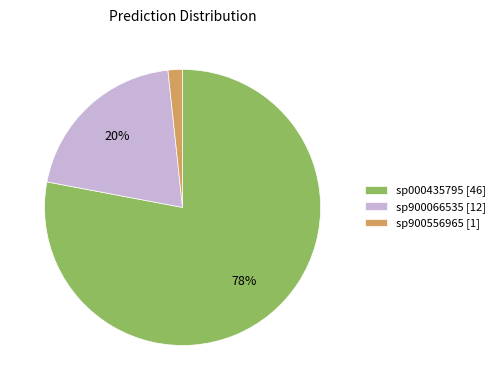

Combined, do sp000435795 [46] and sp900066535 [12] account for over 50%?

Yes